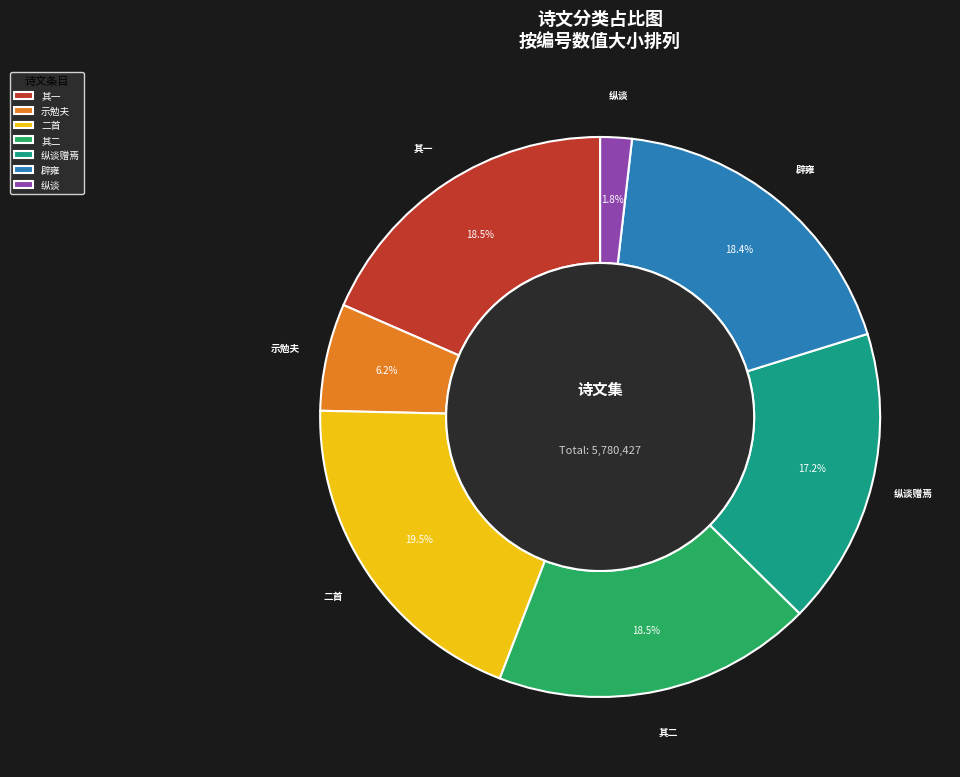

Count the number of slices in the pie.

7